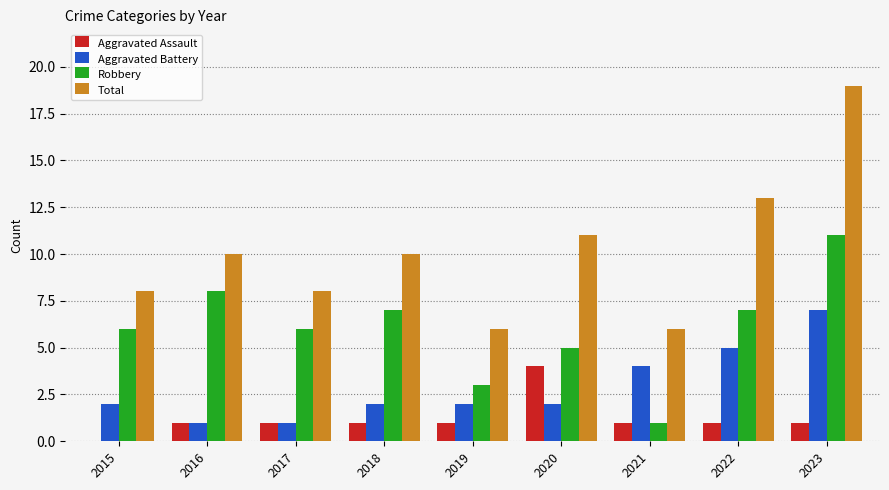

Which series has the largest total across all categories?

Total